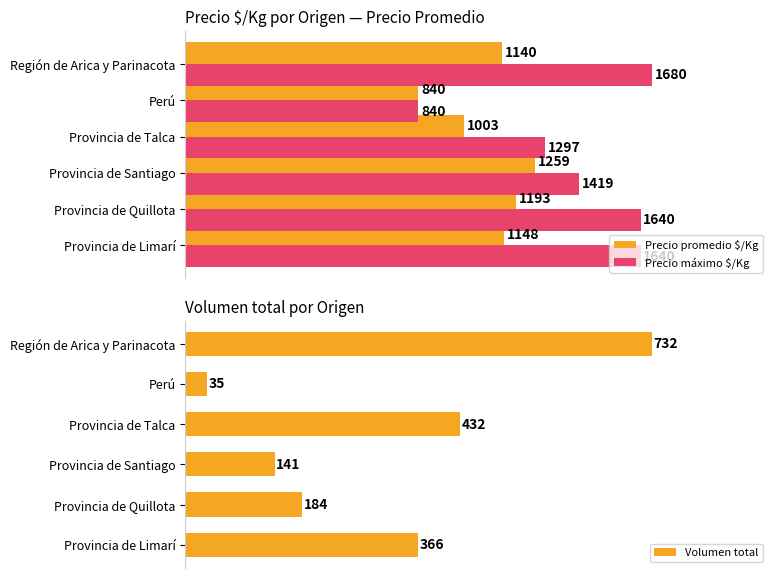

At which label is Precio máximo $/Kg closest to 1260?

Provincia de Talca